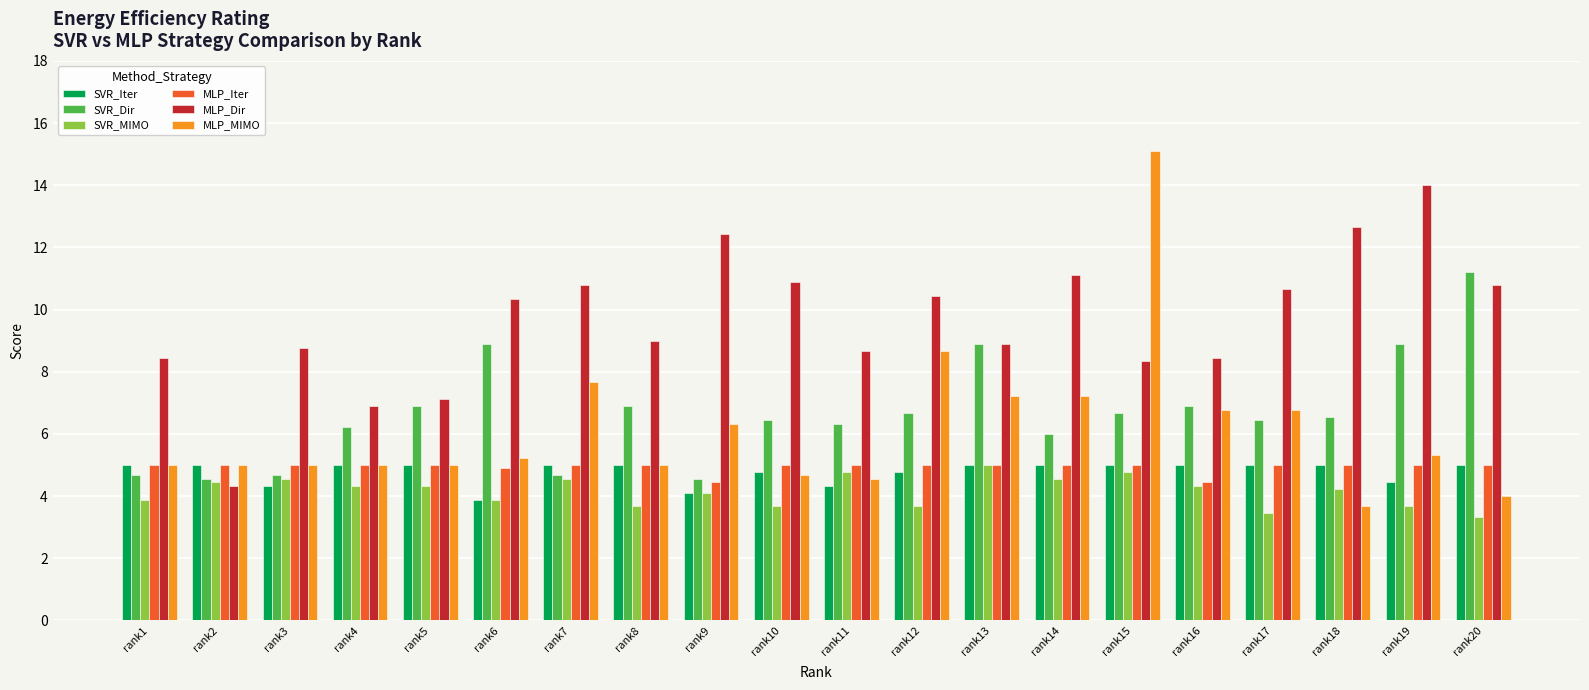

Does the chart contain stacked bars?

No